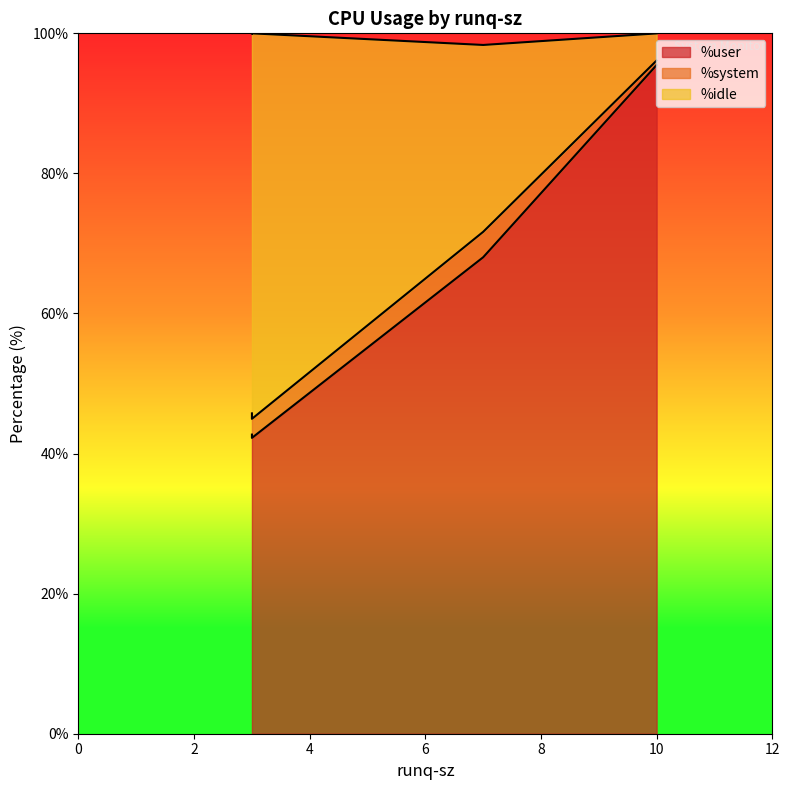

True or false: %user has more than 2 points higher than both neighbors.

False